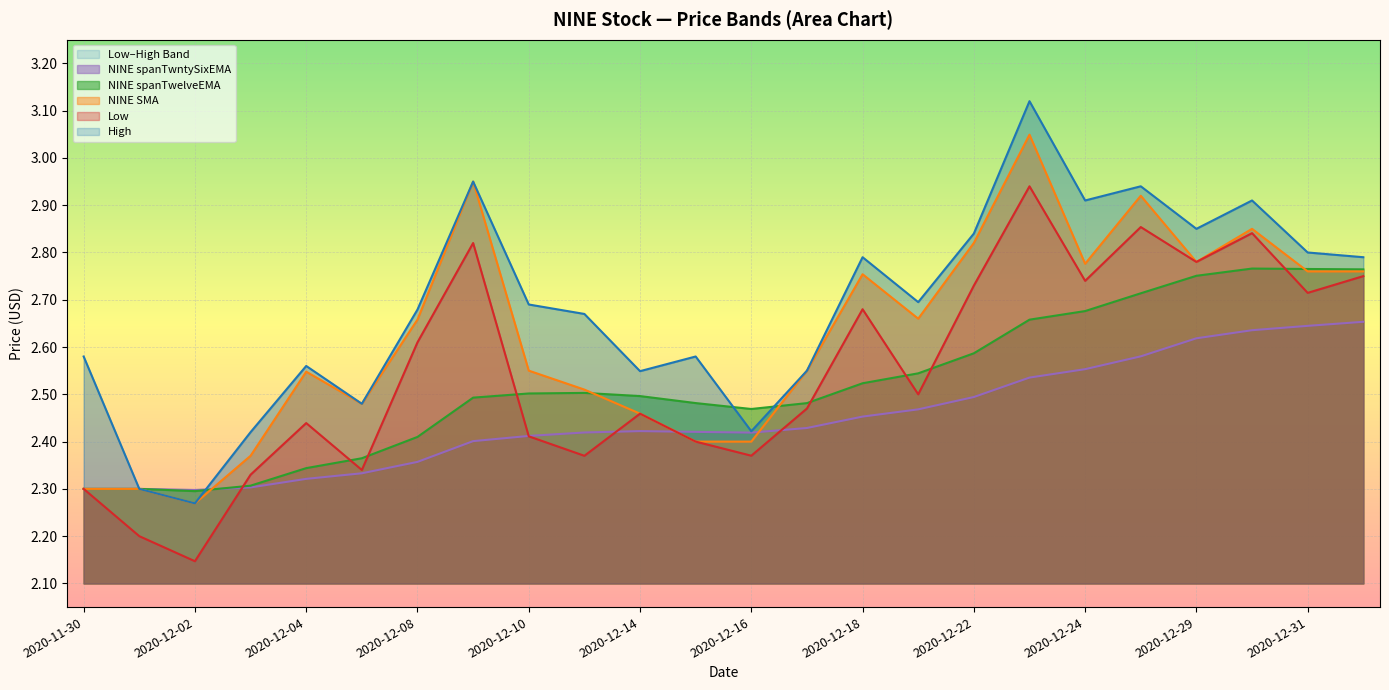

Does the chart display data point markers on the line(s)?

No